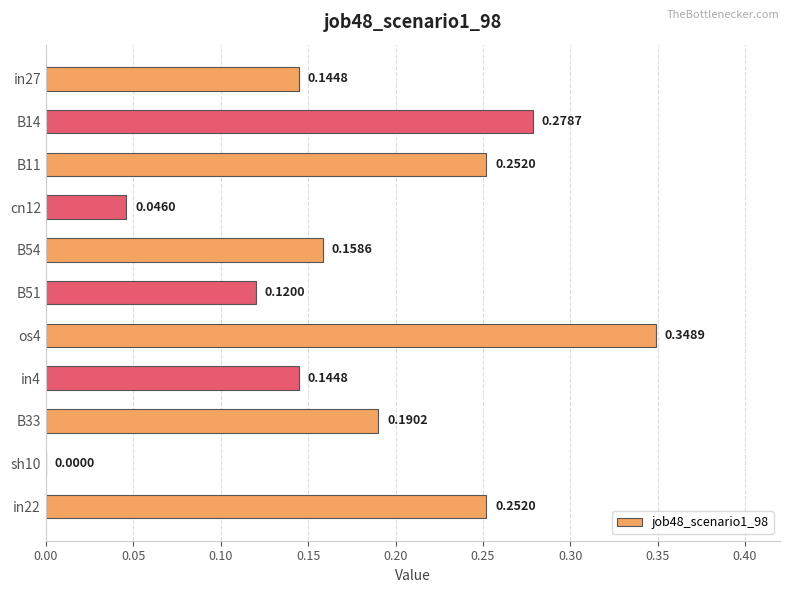

What is the change in value from cn12 to B54?

+0.1